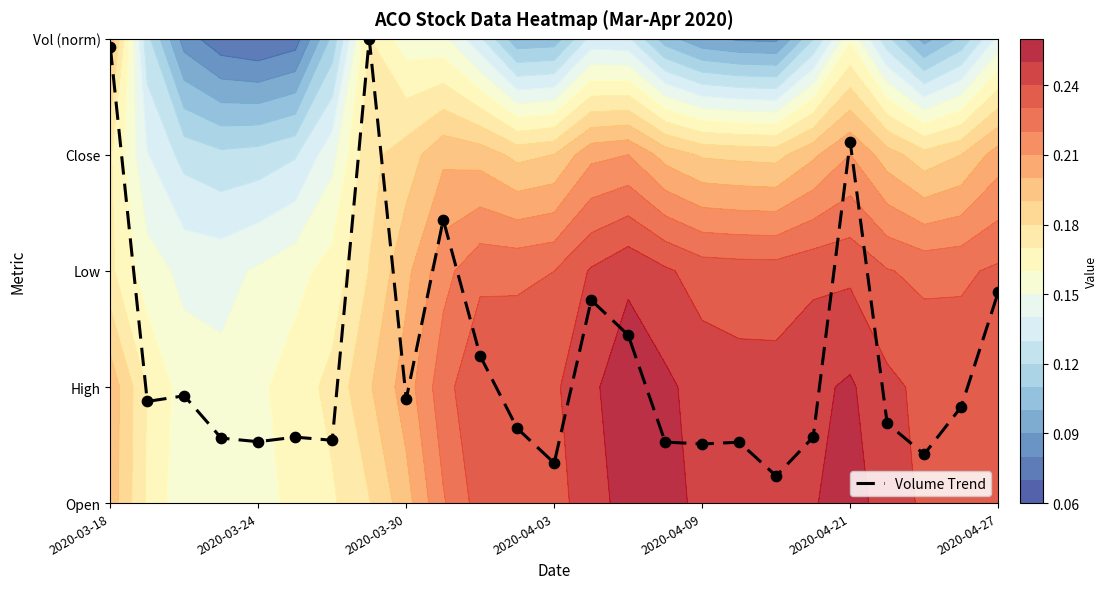

Where is the data nearest to the value 2?

2020-04-27